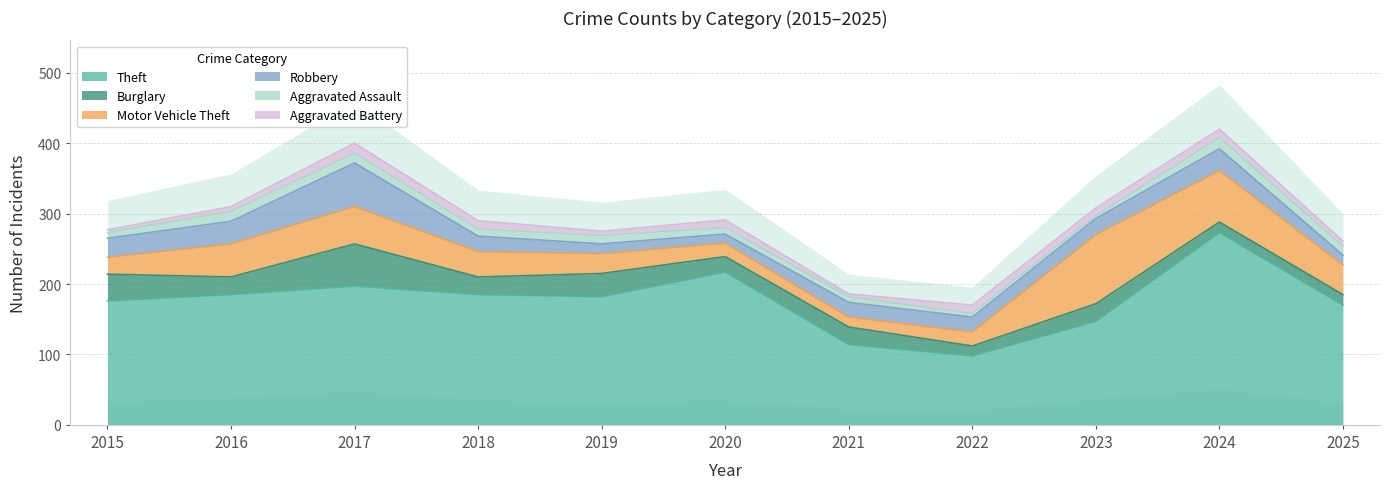

Rank the categories by Robbery value from lowest to highest.

2020, 2019, 2025, 2021, 2022, 2018, 2023, 2015, 2024, 2016, 2017